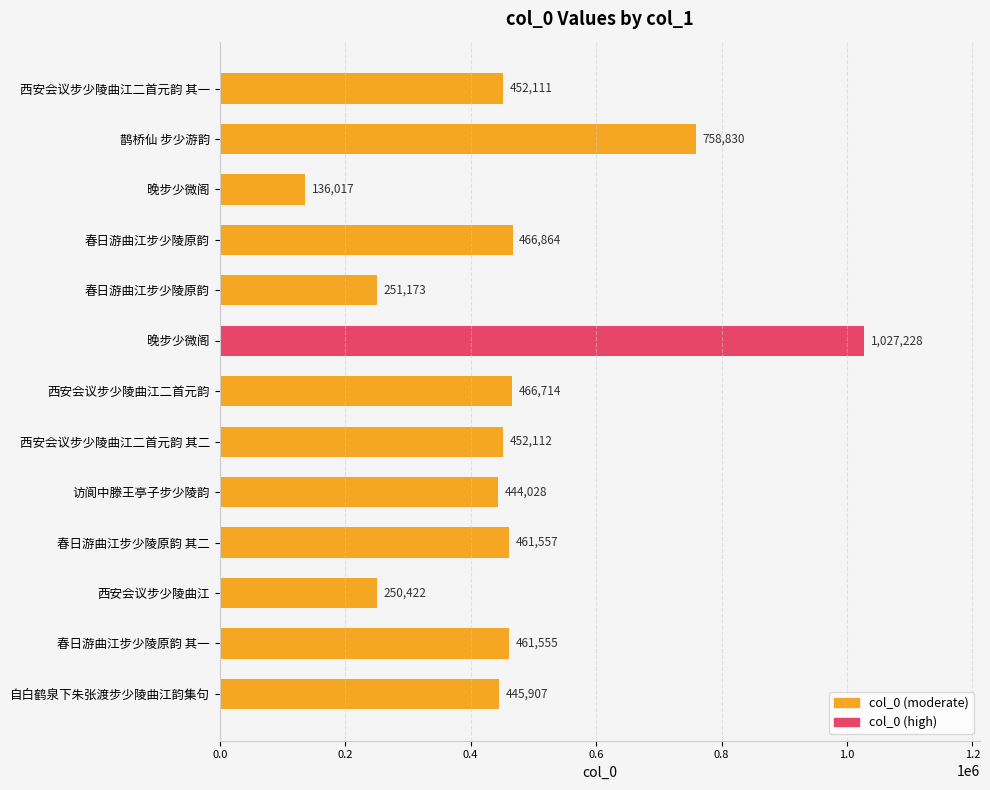

Are the bars grouped side by side (vs. stacked)?

No